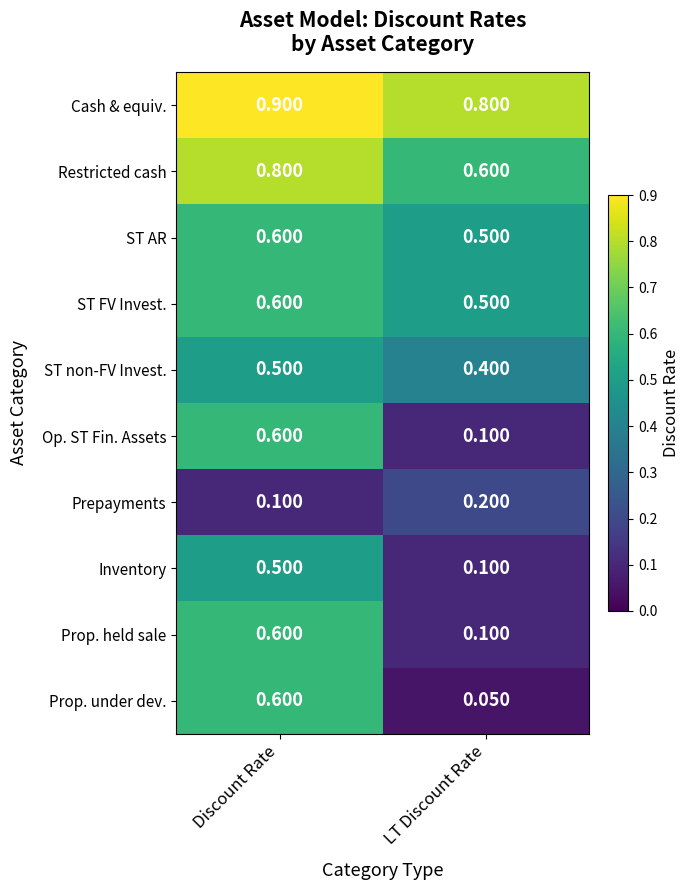

What is the total value across all series at Discount Rate?

5.8